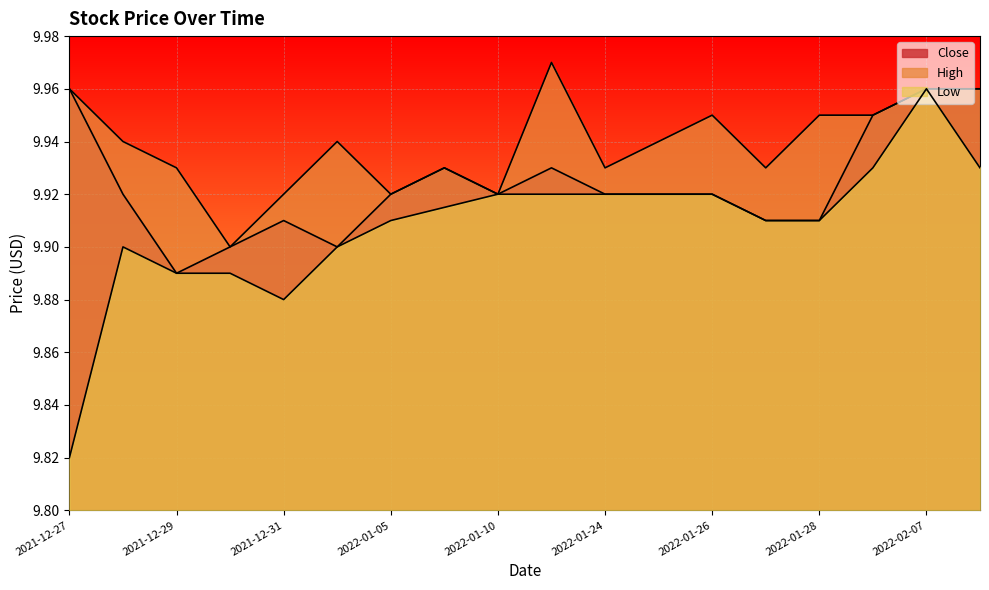

What is the total value across all series at 2022-02-17?

29.9